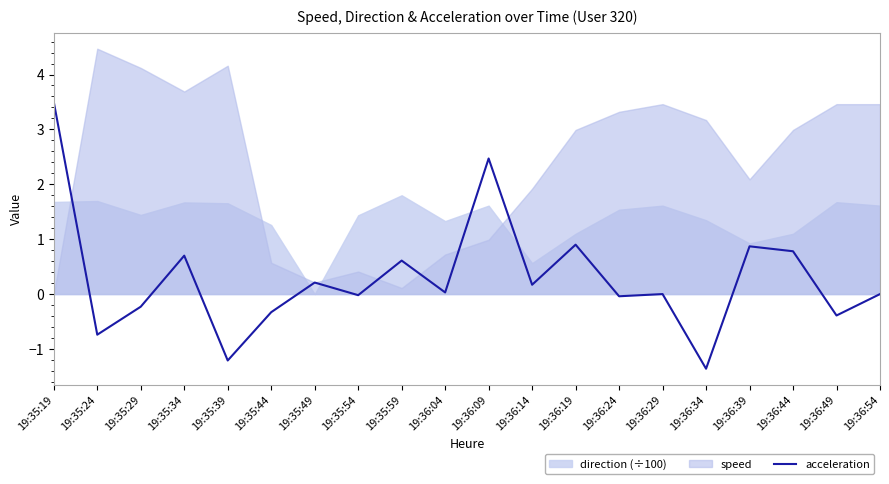

Which category has the lowest value in the acceleration series?

19:36:34